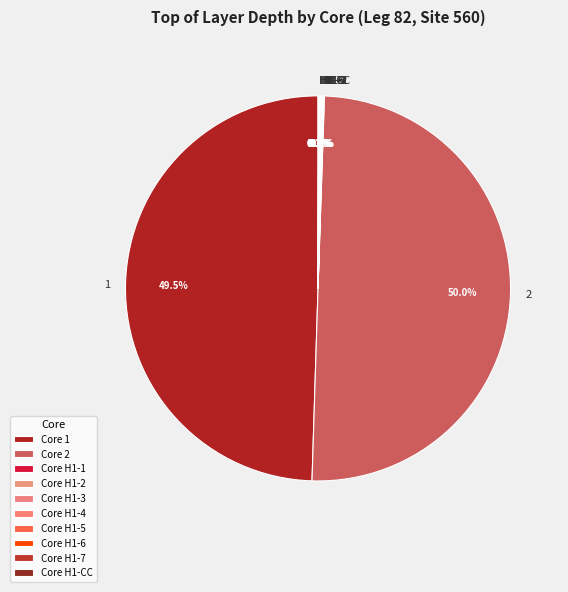

To the nearest percent, what is the difference between the largest and smallest slice percentages?

50%